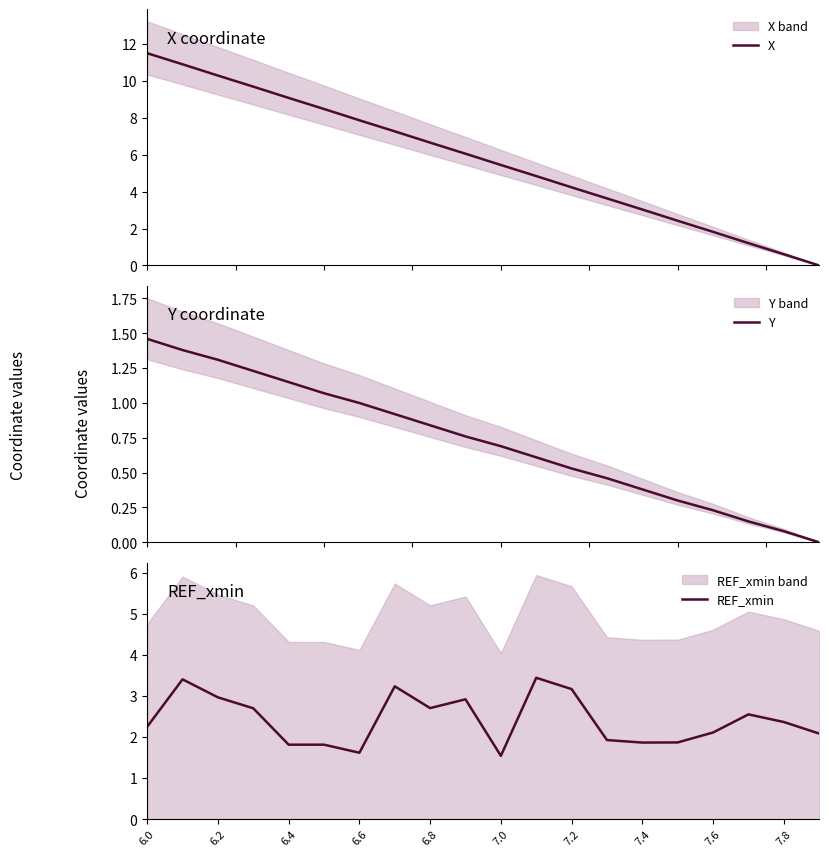

The REF_xmin series shows 1.8 at 6.8. True or false?

False